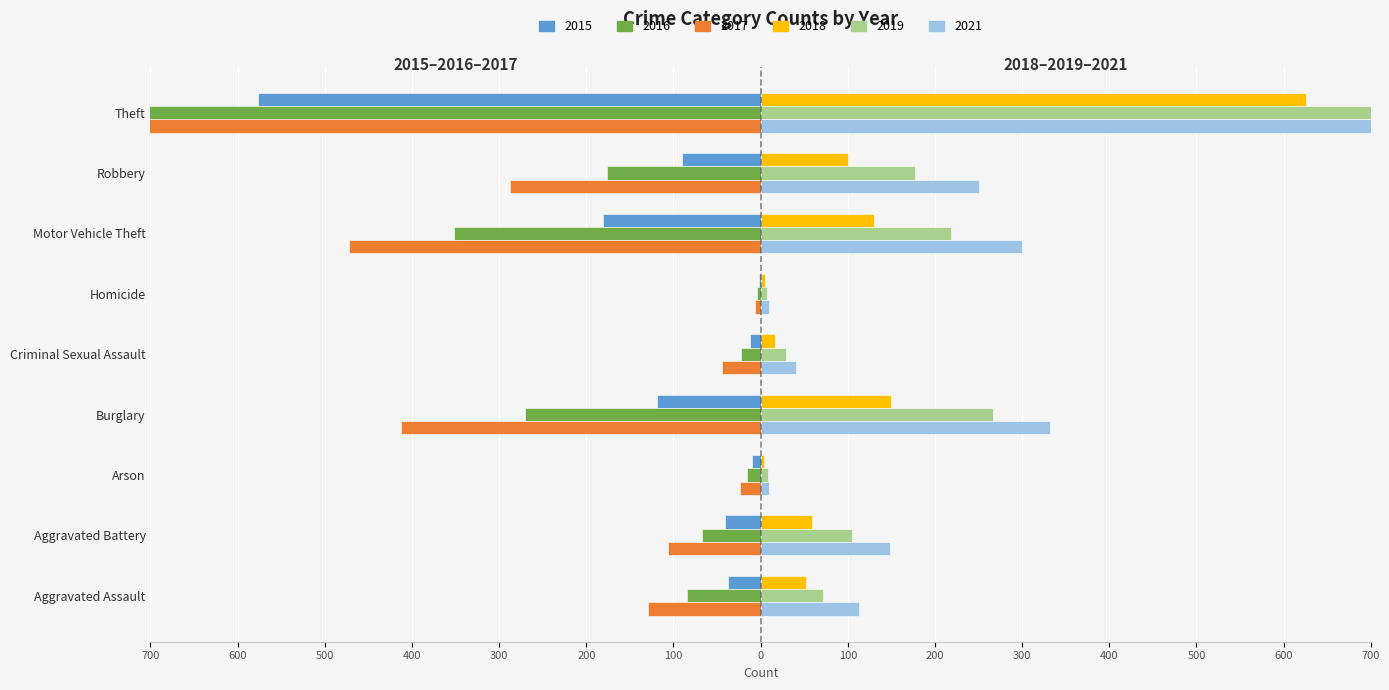

At which category is the sum across all series the highest?

Aggravated Battery